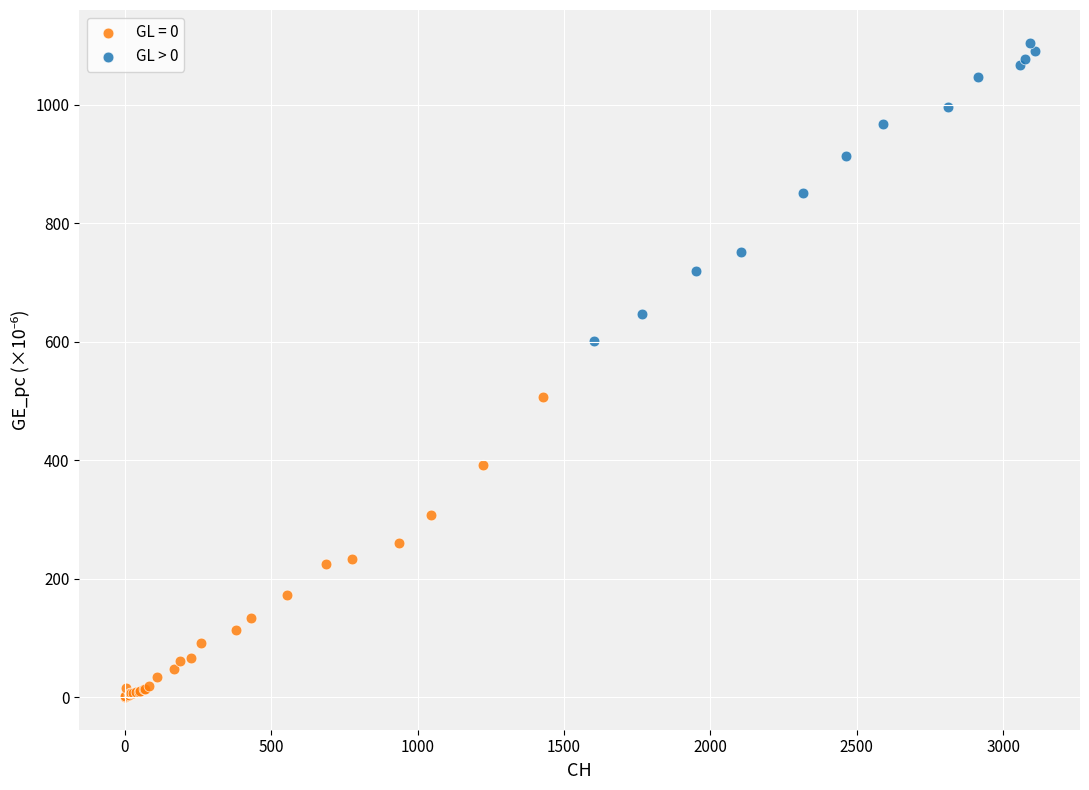

Which series reaches the minimum Y coordinate?

GL = 0